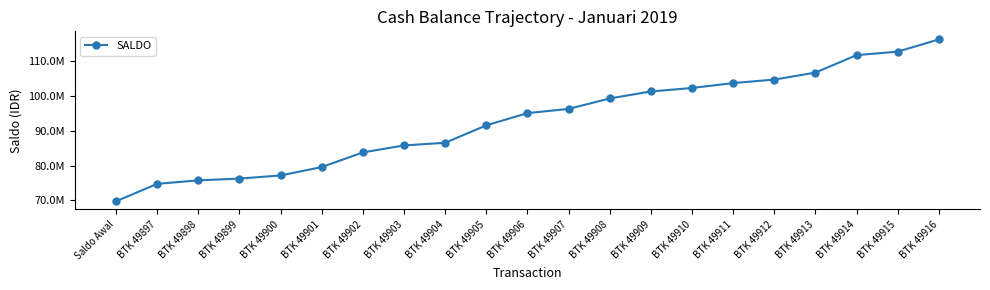

Rank the categories by value from lowest to highest.

Saldo Awal, BTK 49897, BTK 49898, BTK 49899, BTK 49900, BTK 49901, BTK 49902, BTK 49903, BTK 49904, BTK 49905, BTK 49906, BTK 49907, BTK 49908, BTK 49909, BTK 49910, BTK 49911, BTK 49912, BTK 49913, BTK 49914, BTK 49915, BTK 49916